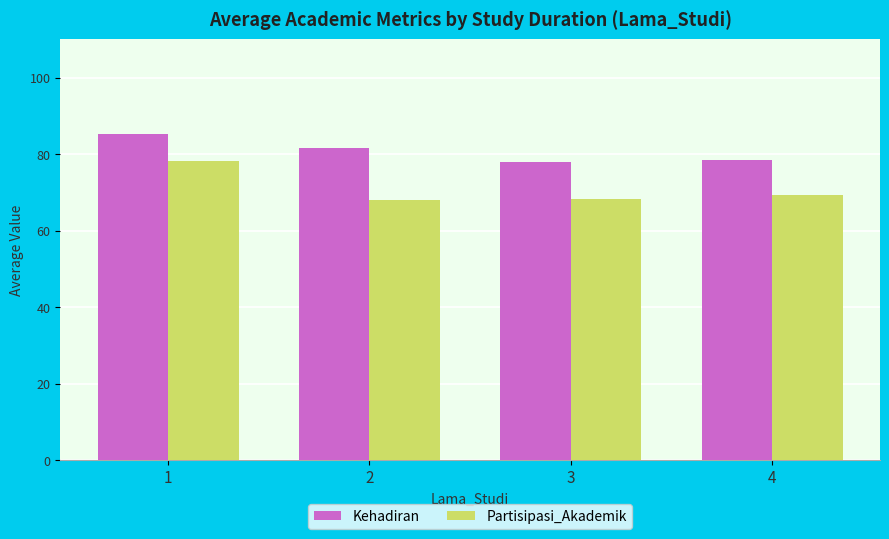

The value of Kehadiran at 3 is 78.0. True or false?

True